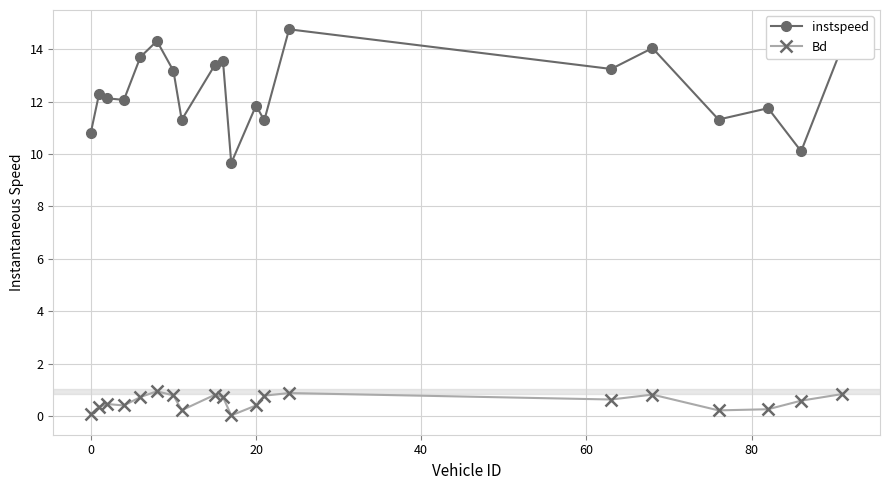

What is the greatest value displayed?

14.8